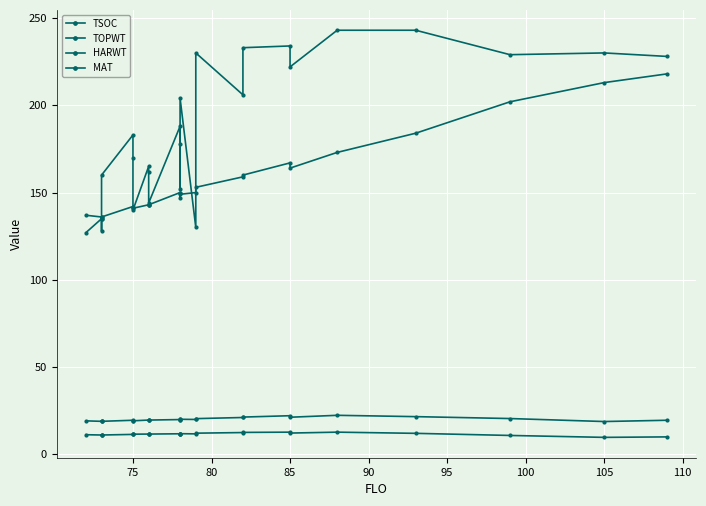

True or false: MAT and TOPWT intersect in this chart.

False